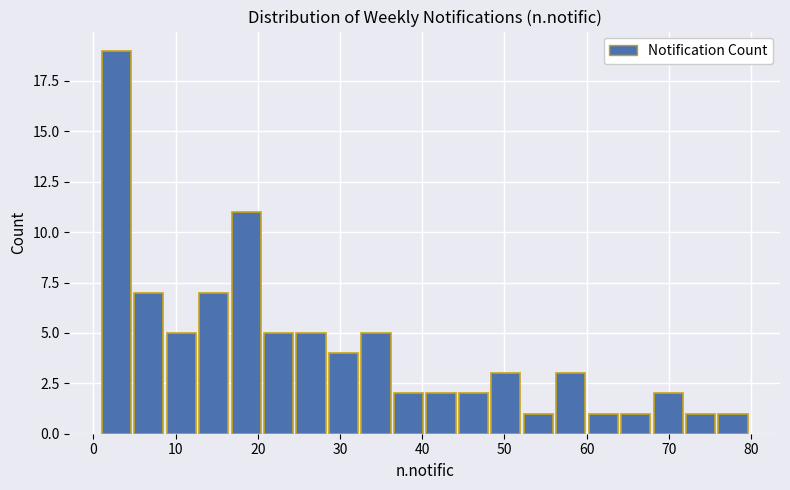

Read against the x-axis, roughly where is the centre of the tallest bar?

3